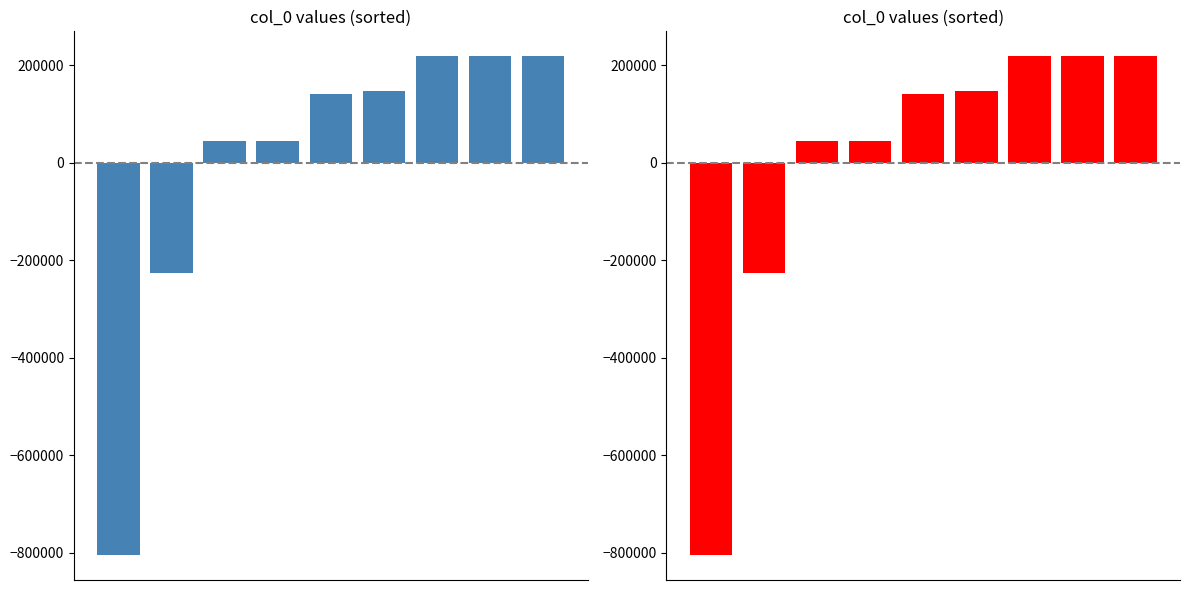

What is the value of the 6th bar from the left?

147940.2